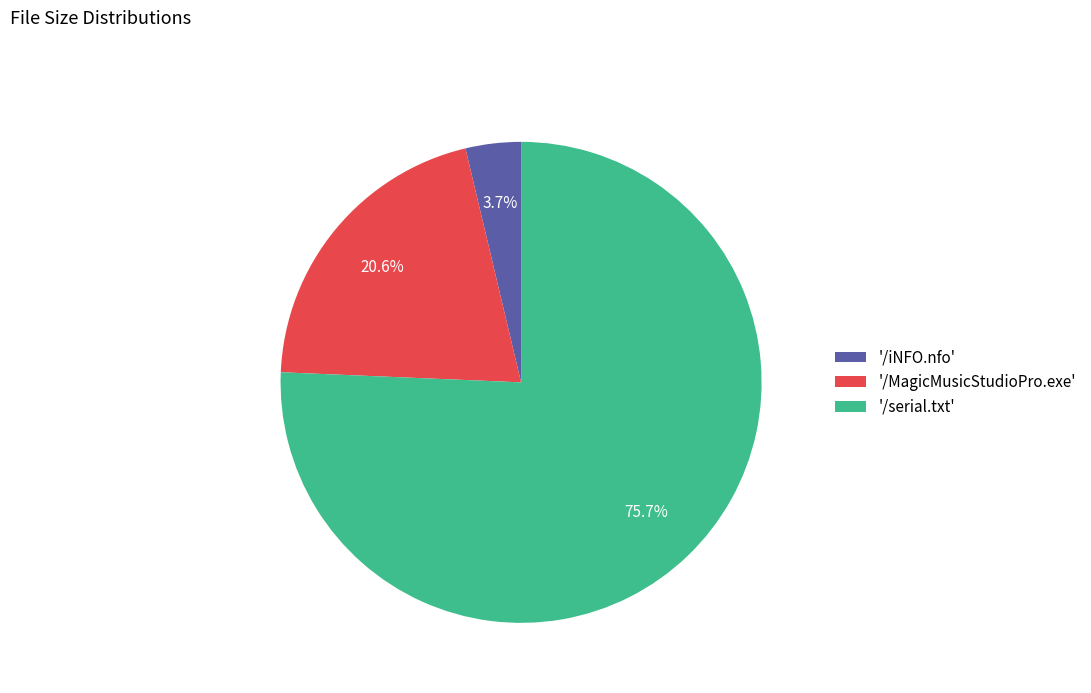

How many segments does this pie chart have?

3